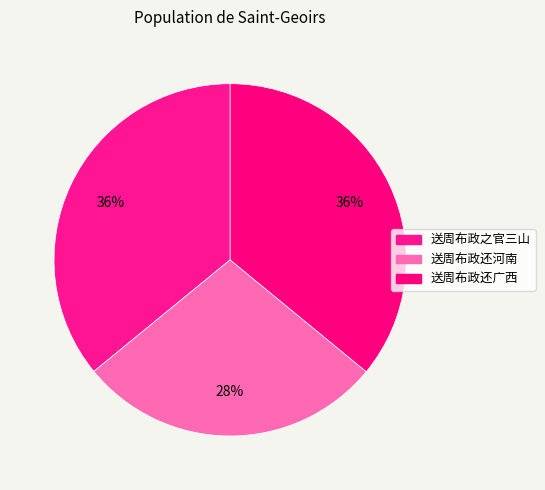

What is the largest slice in the pie chart?

送周布政还广西